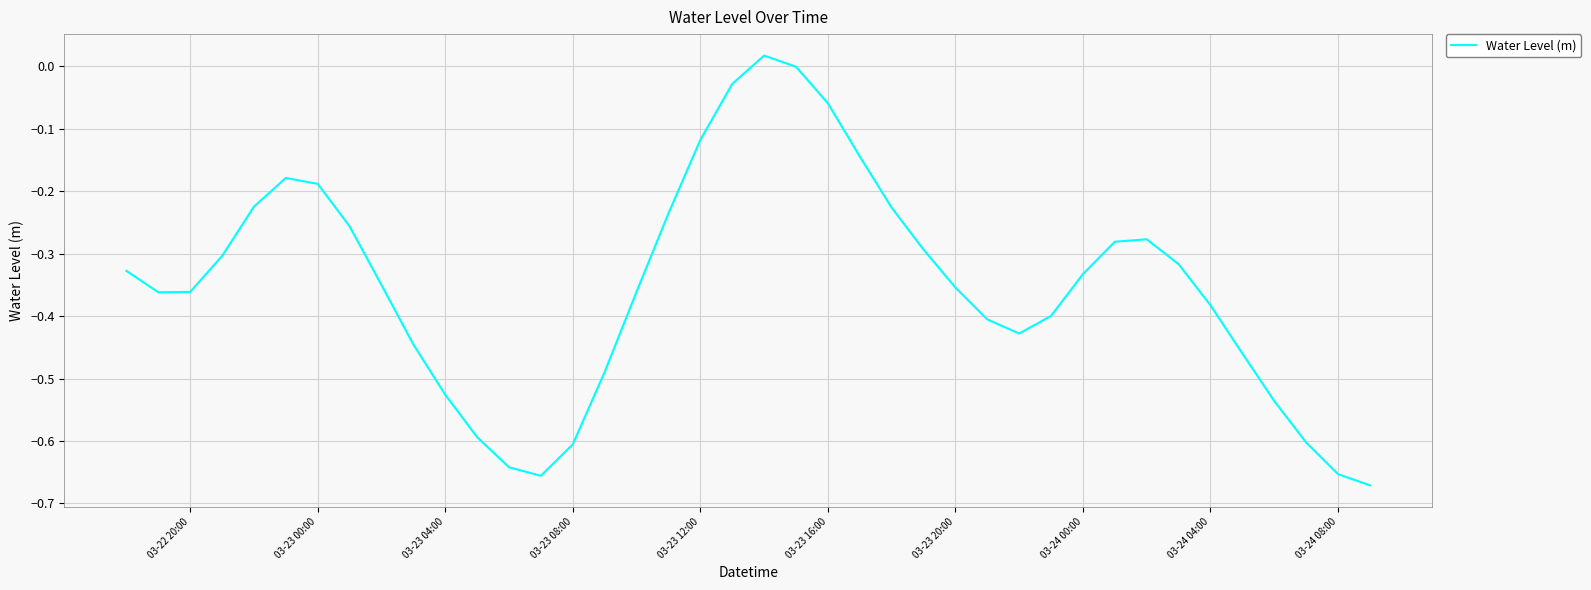

True or false: the data has more than 1 interior local peaks.

True